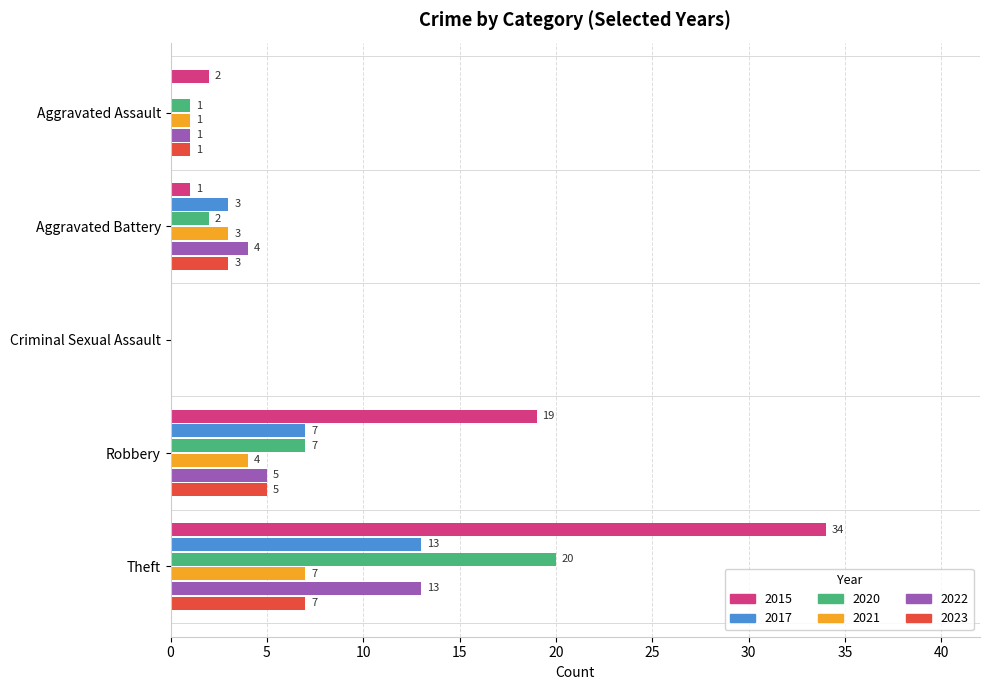

What is the sum of the 2023 values at Criminal Sexual Assault and Theft?

7